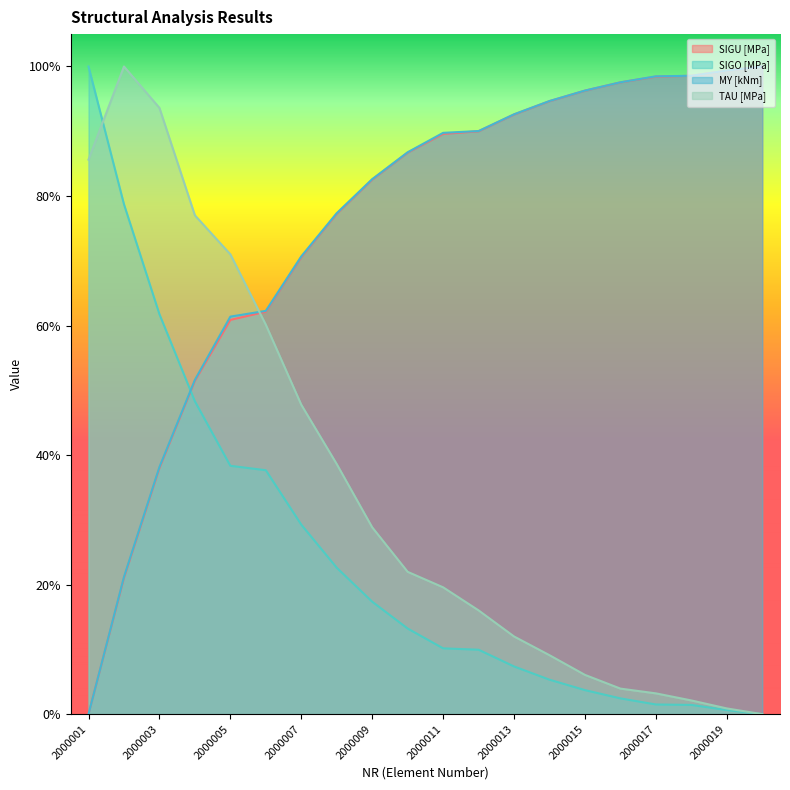

What is the value of the MY [kNm] point at the 20th from the left?

1.0